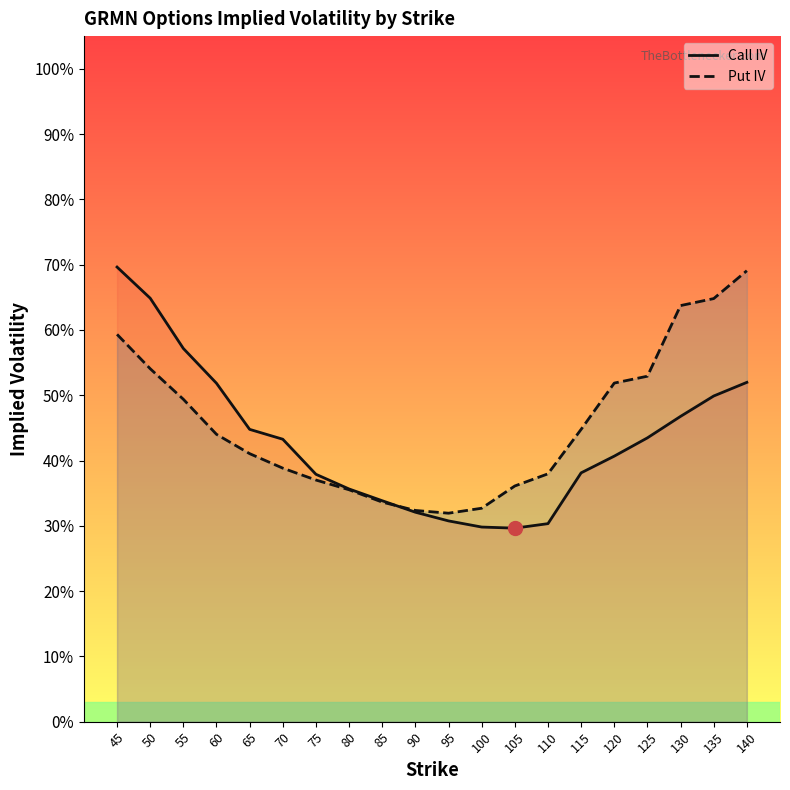

Which series has the widest spread of values?

Call IV